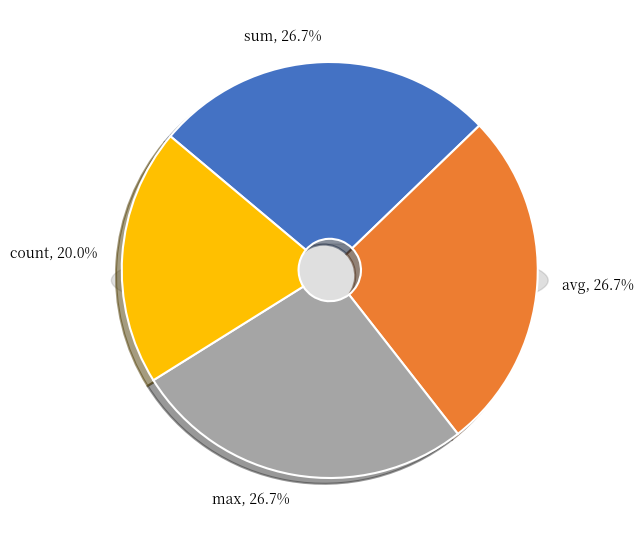

Count the number of slices in the pie.

4